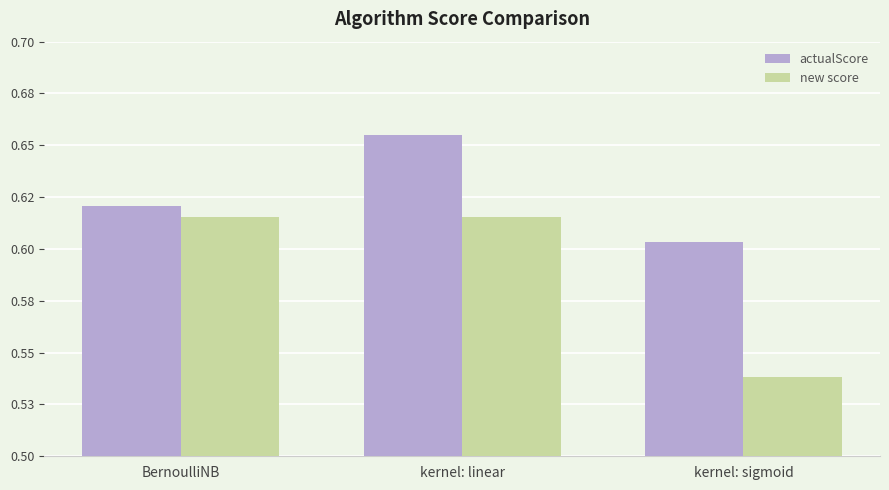

List the labels in order of new score value, largest first.

BernoulliNB, kernel: linear, kernel: sigmoid